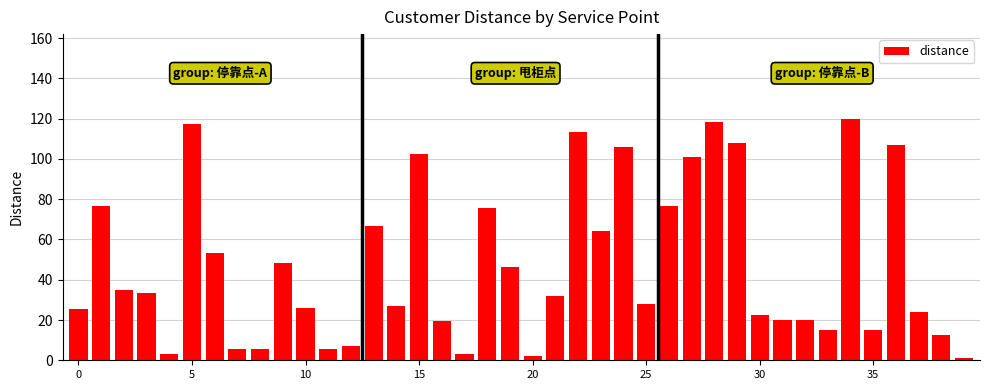

What is the difference between the second highest and minimum values?

117.3